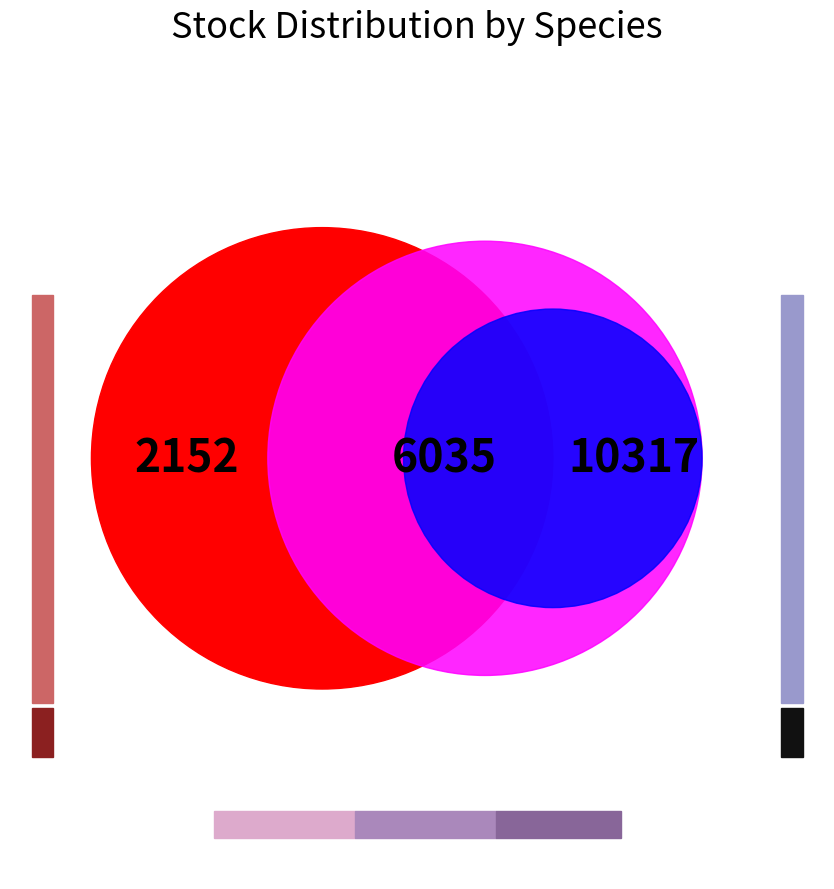

Does 11 account for over 50% of the chart?

No